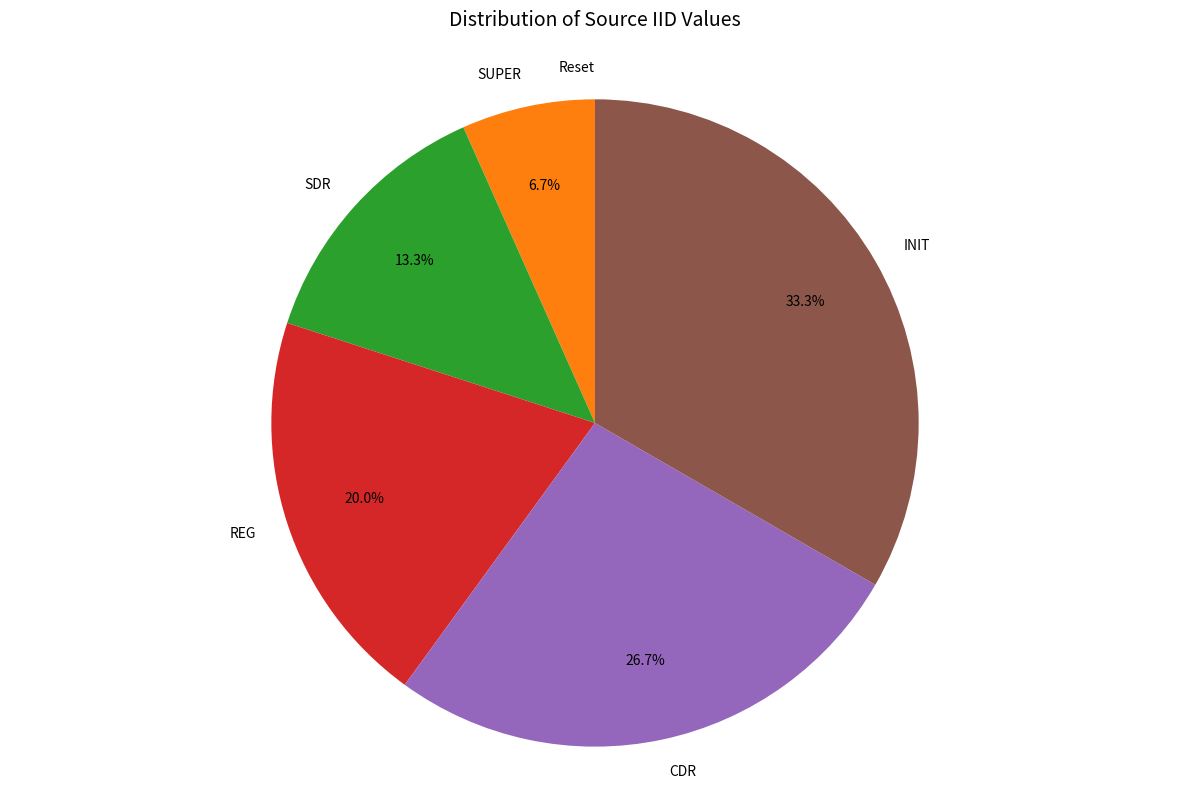

How much of the chart is everything except CDR?

73.3%